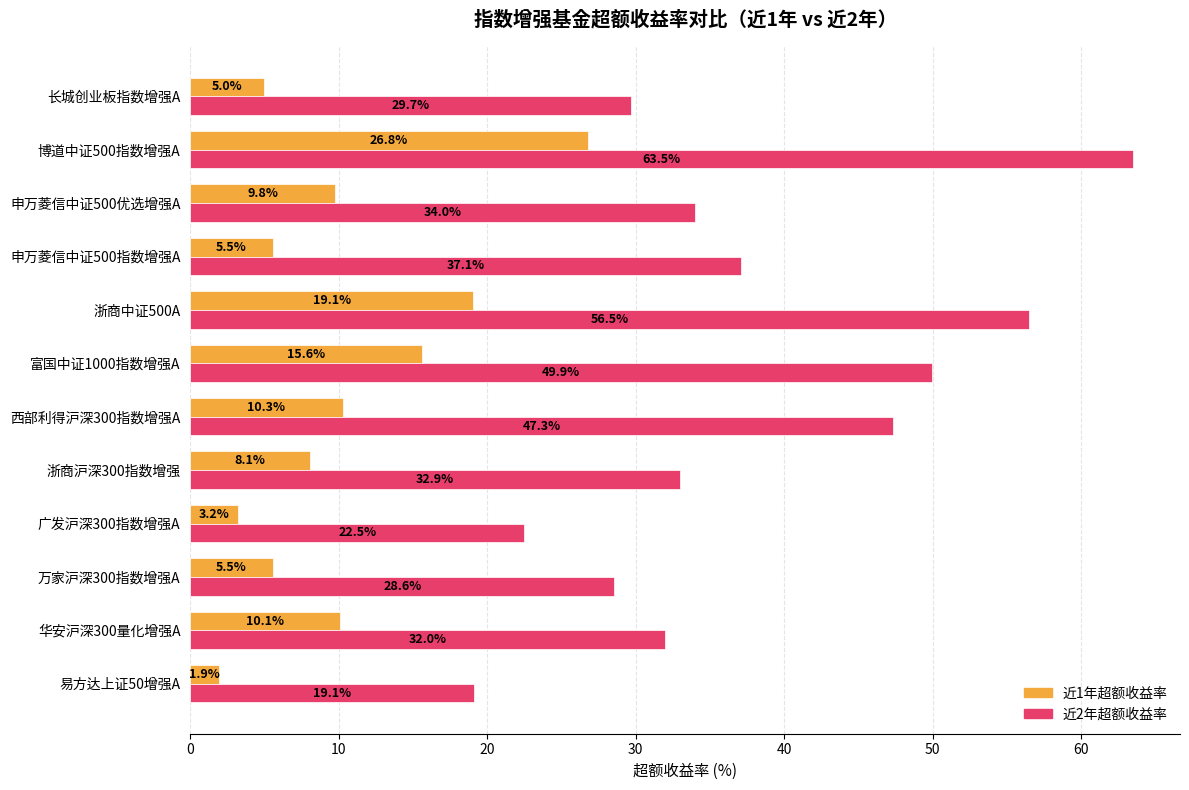

Is the value of 近1年超额收益率 at 浙商中证500A greater than the value of 近2年超额收益率 at 浙商中证500A?

No